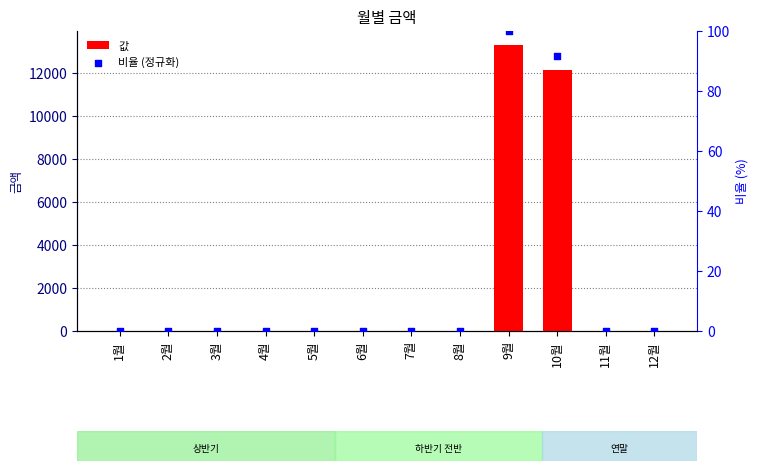

Which series has the largest total across all categories?

값